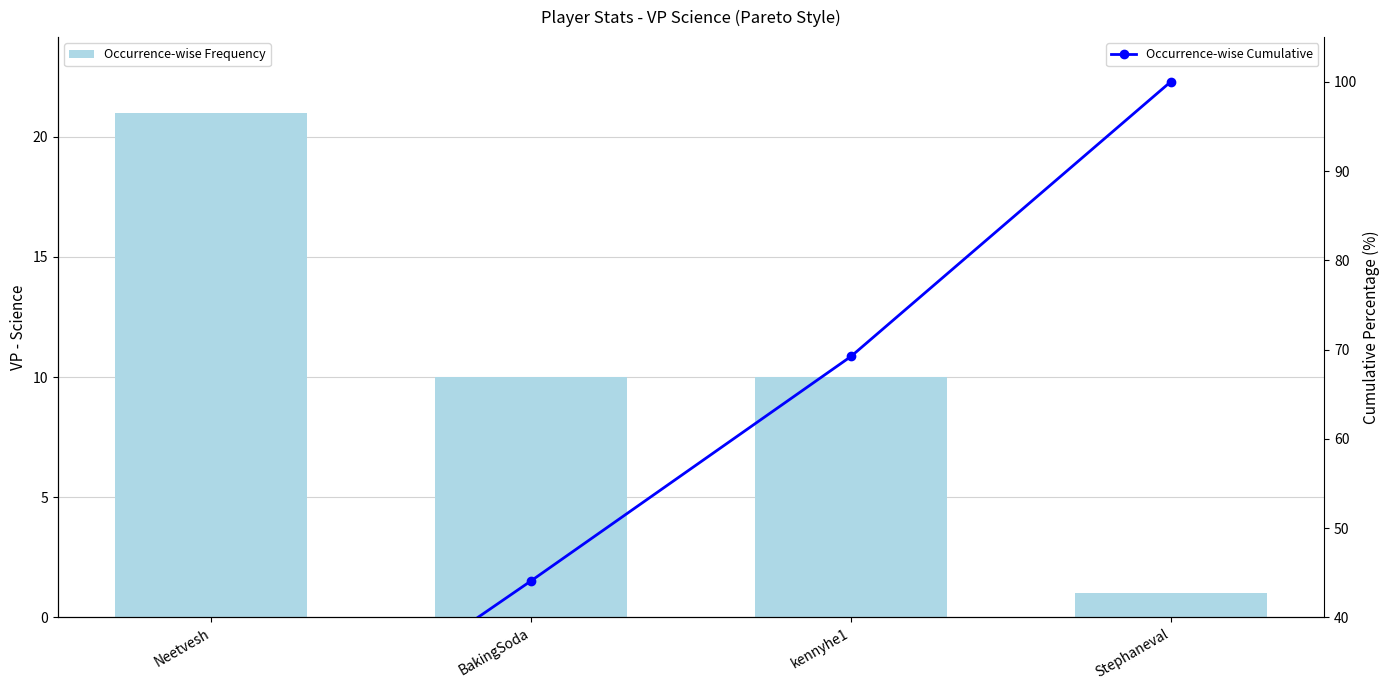

Is the value of Occurrence-wise Cumulative at kennyhe1 greater than the value of Occurrence-wise Frequency at Stephaneval?

Yes